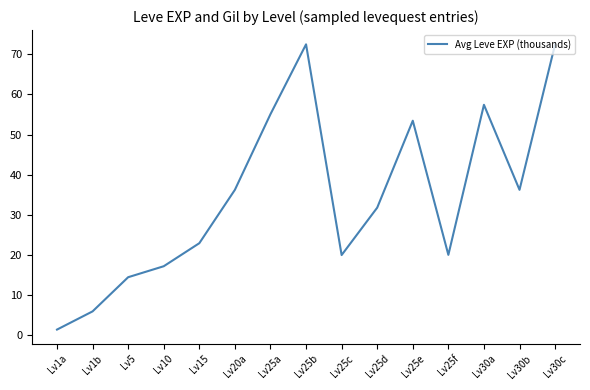

The value at Lv30a is 30.3. True or false?

False